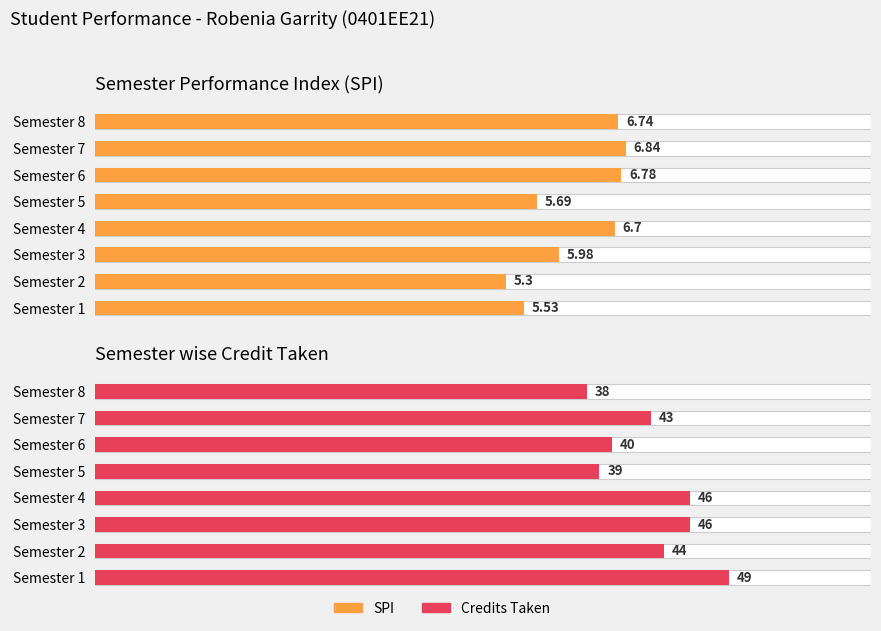

What is the average value of the Semester Performance Index (SPI) series?

6.2